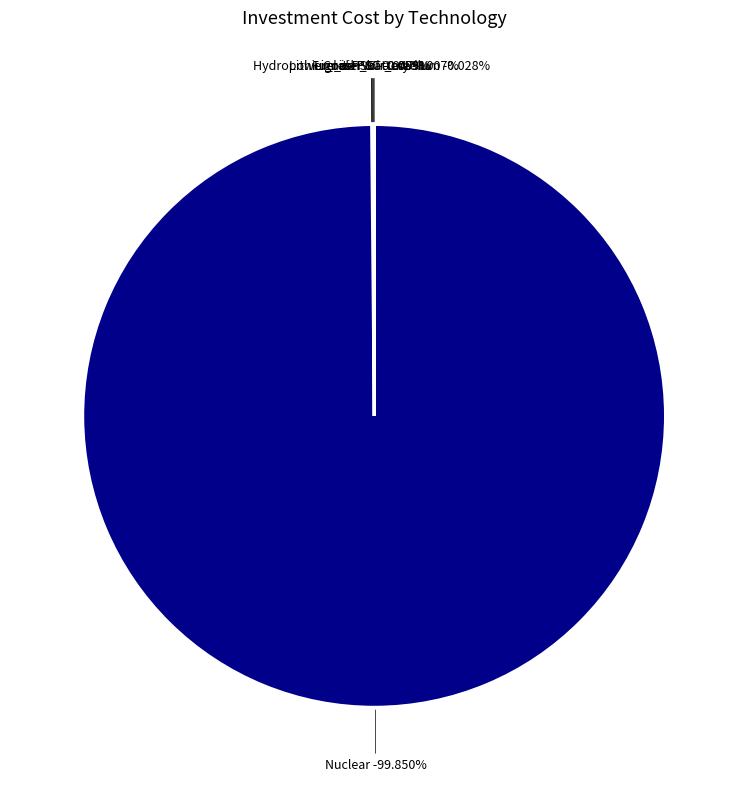

To the nearest percent, what percentage of the pie is Nuclear?

100%